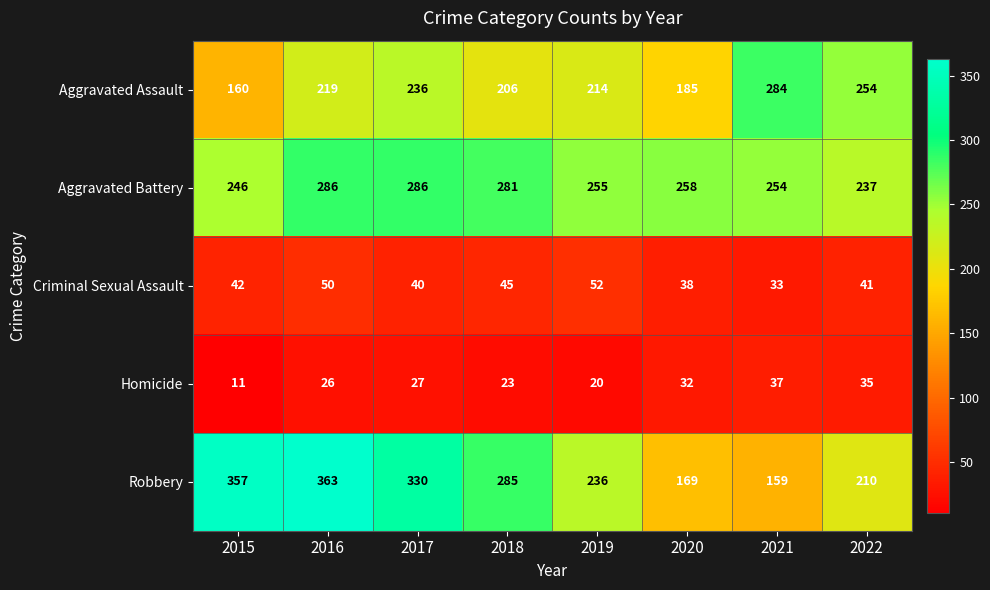

Where is Robbery nearest to the value 261?

2018